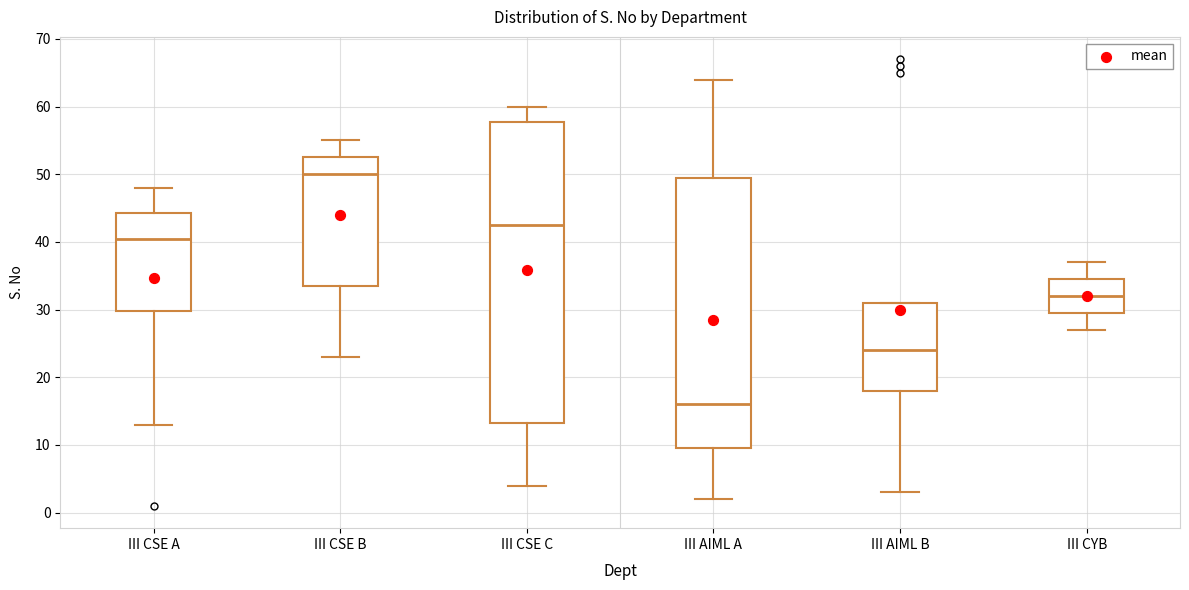

Reading left to right, transcribe this box plot: for each box, give where its median line is, the range the box spans, and where its two whiskers end, as read against the y-axis. The values are not printed on the chart, so give them approximately, as read against the axis.

III CSE A: median 41, box 30 to 44, whiskers 13 to 48
III CSE B: median 50, box 34 to 53, whiskers 23 to 55
III CSE C: median 43, box 13 to 58, whiskers 4 to 60
III AIML A: median 16, box 10 to 50, whiskers 2 to 64
III AIML B: median 24, box 18 to 31, whiskers 3 to 31
III CYB: median 32, box 30 to 35, whiskers 27 to 37